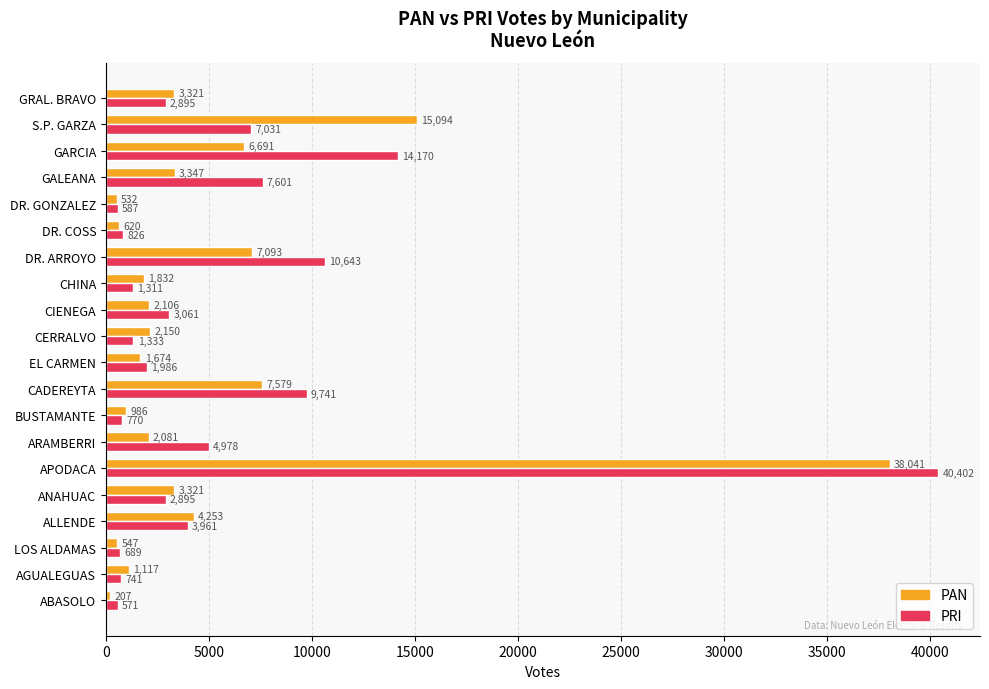

What is the difference between the highest and lowest values at CIENEGA?

955